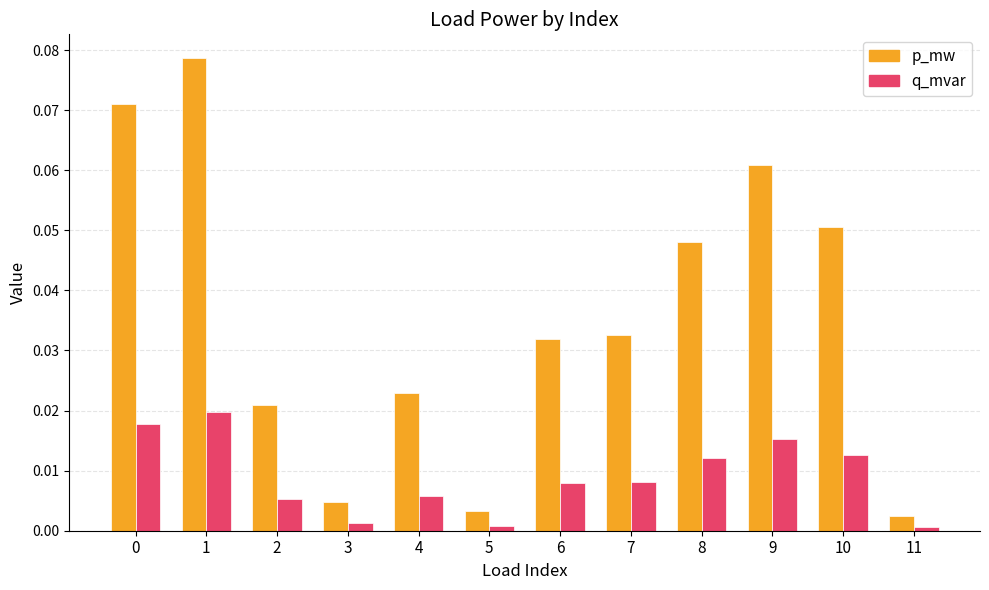

Is the value of q_mvar at 11 greater than the value of p_mw at 8?

No